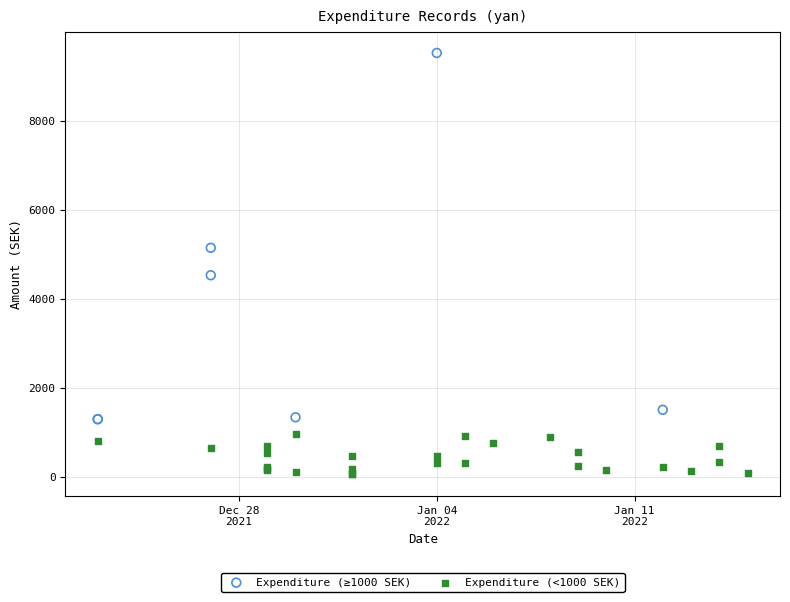

Which series reaches the maximum Y coordinate?

Expenditure (≥1000 SEK)